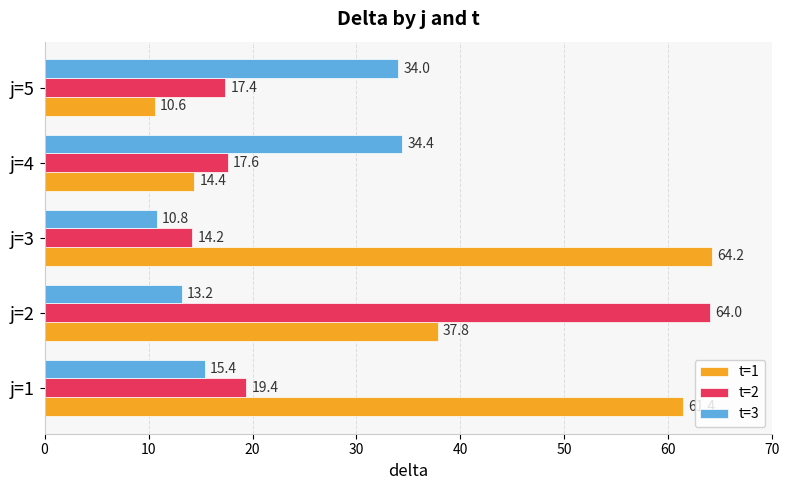

How many values in the t=2 series are below 17?

1